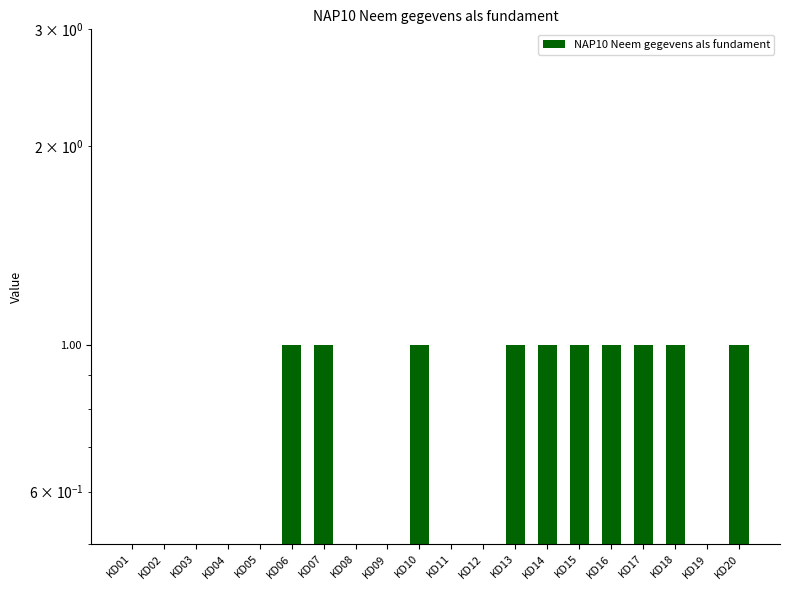

What is the difference between the maximum and minimum values?

1